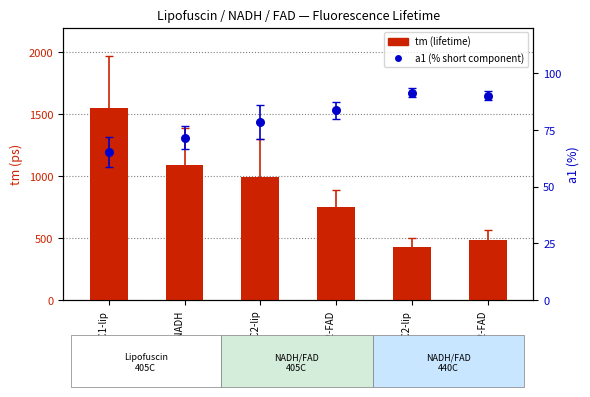

What is the total value across all series at 440C2-FAD?

576.6